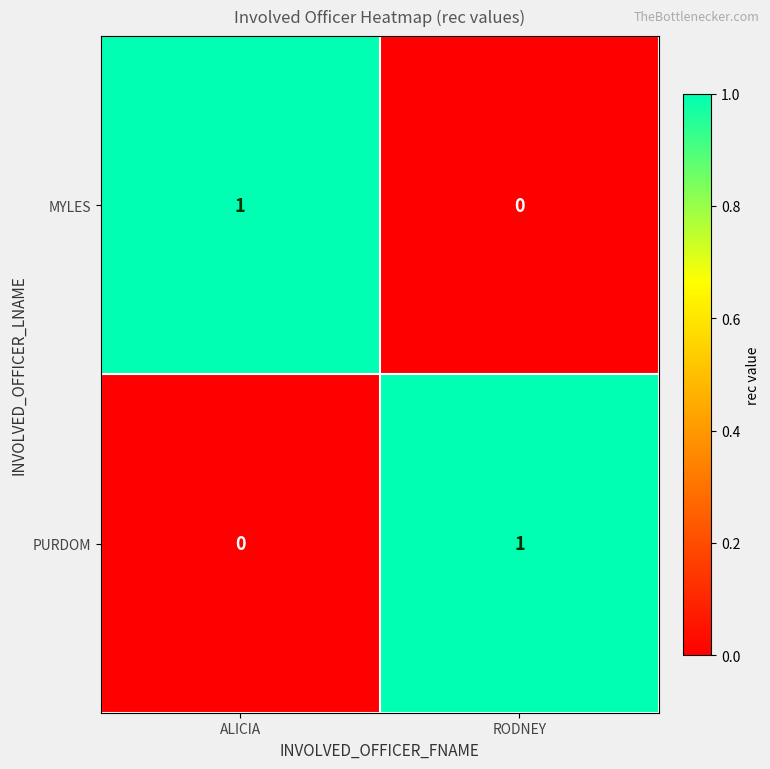

How many data points in MYLES are less than 1?

1